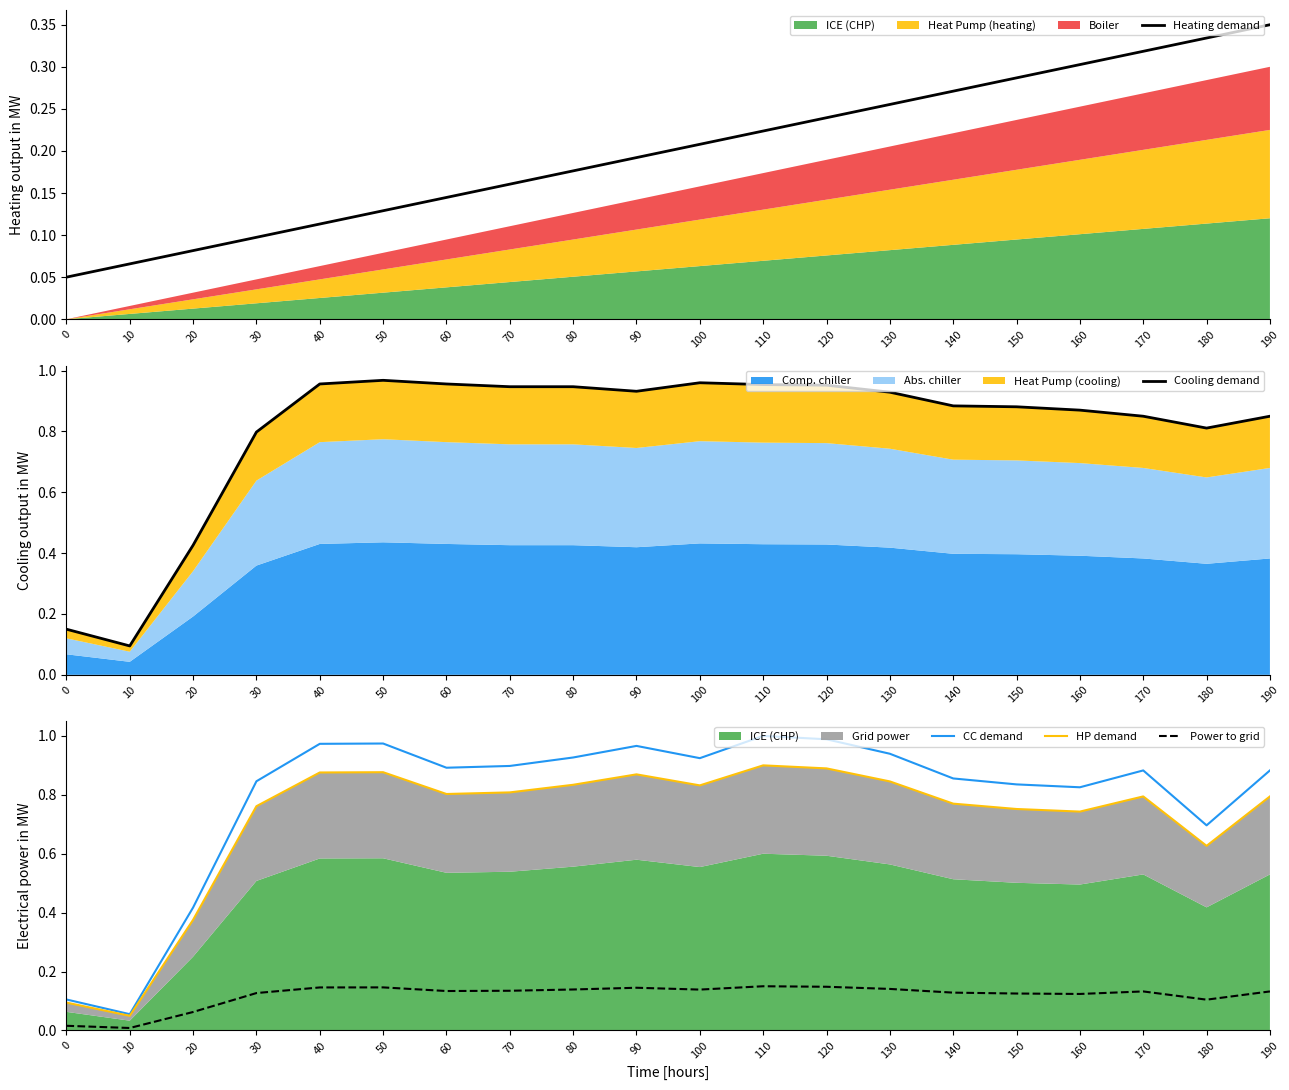

True or false: HP demand and Power to grid intersect in this chart.

False